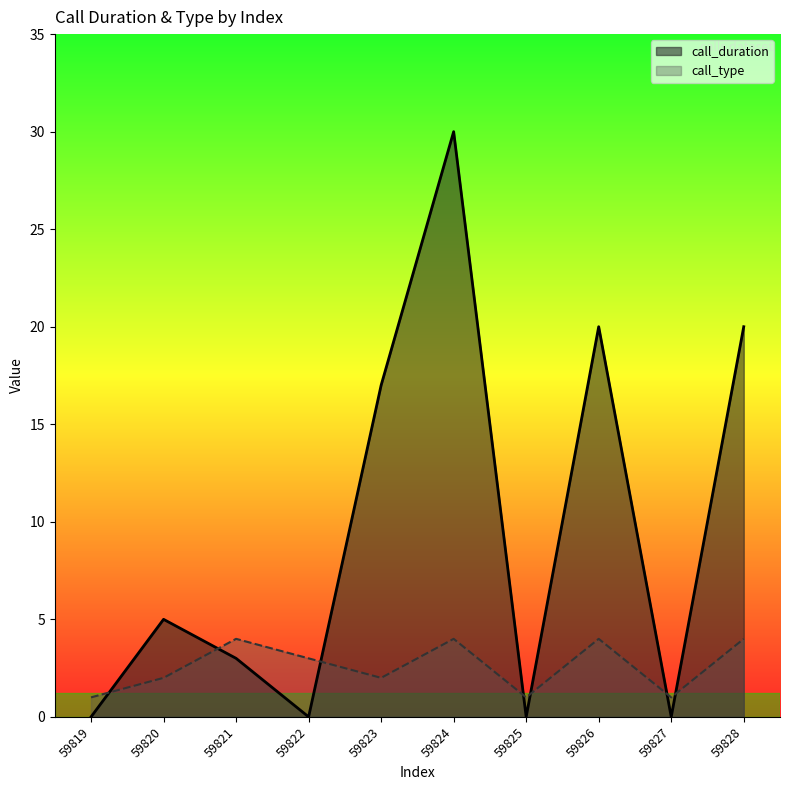

How many data points does each series have?

10